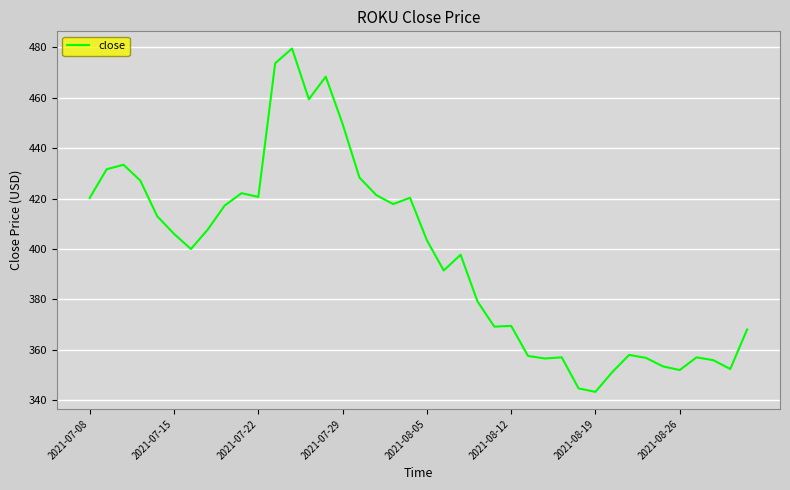

What is the sum of all values?

15892.2